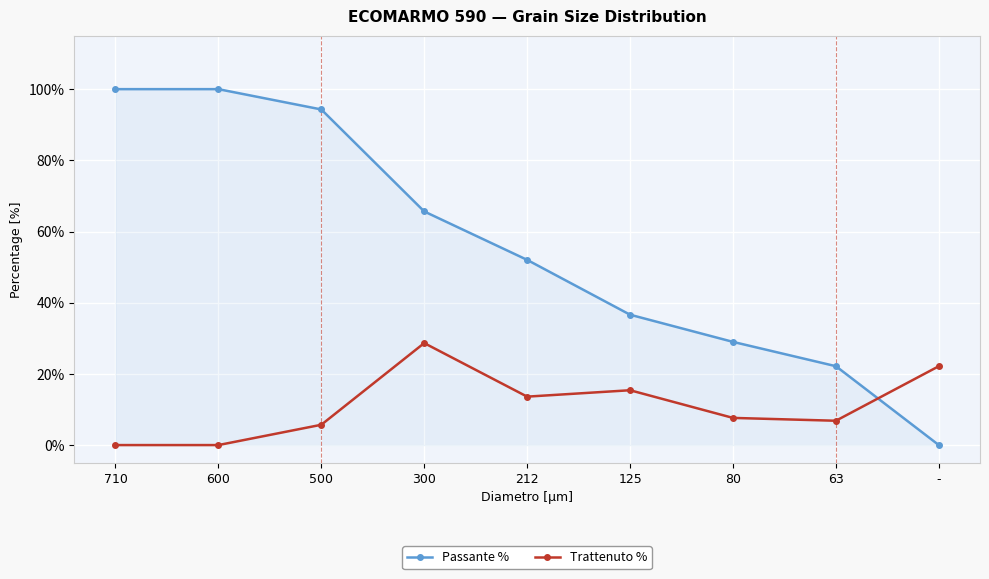

What is the difference between the highest and lowest values at 600?

100.0